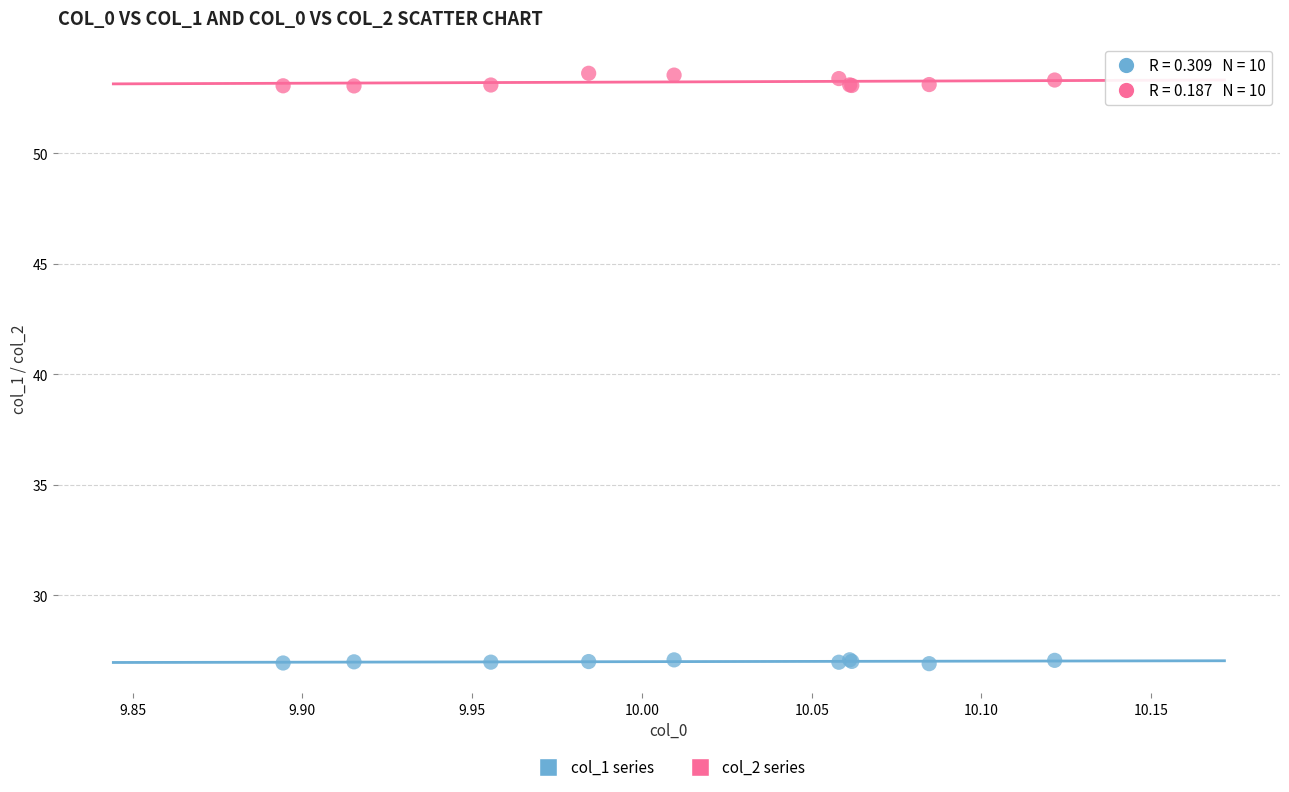

Which series contains the highest Y value?

col_2 series